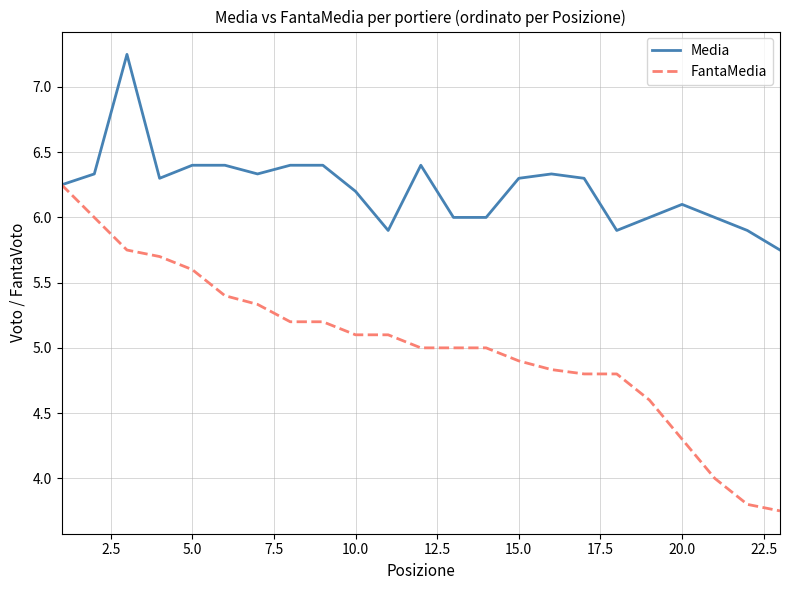

Which series has the widest spread of values?

FantaMedia